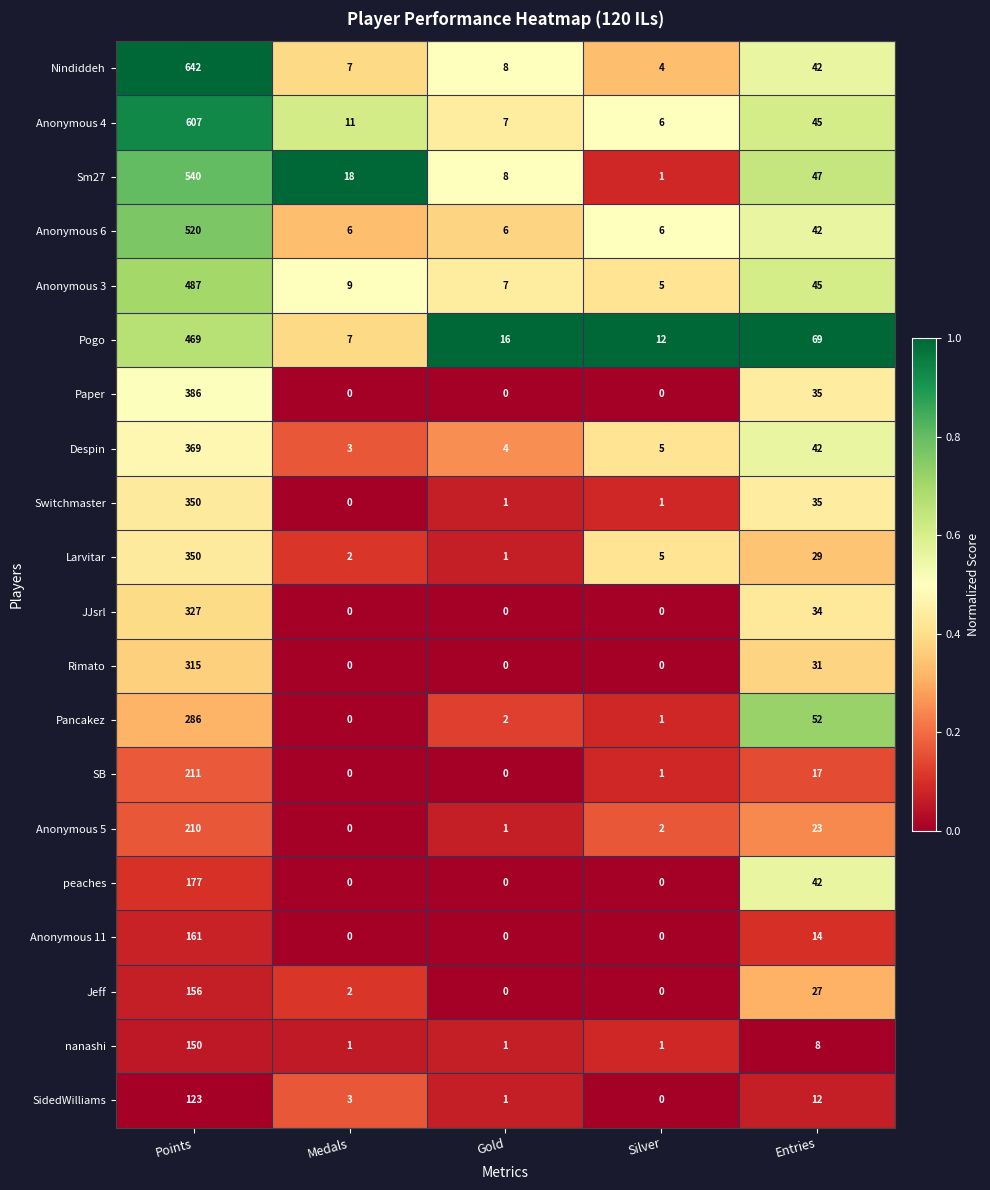

Which series has the largest total across all categories?

Nindiddeh